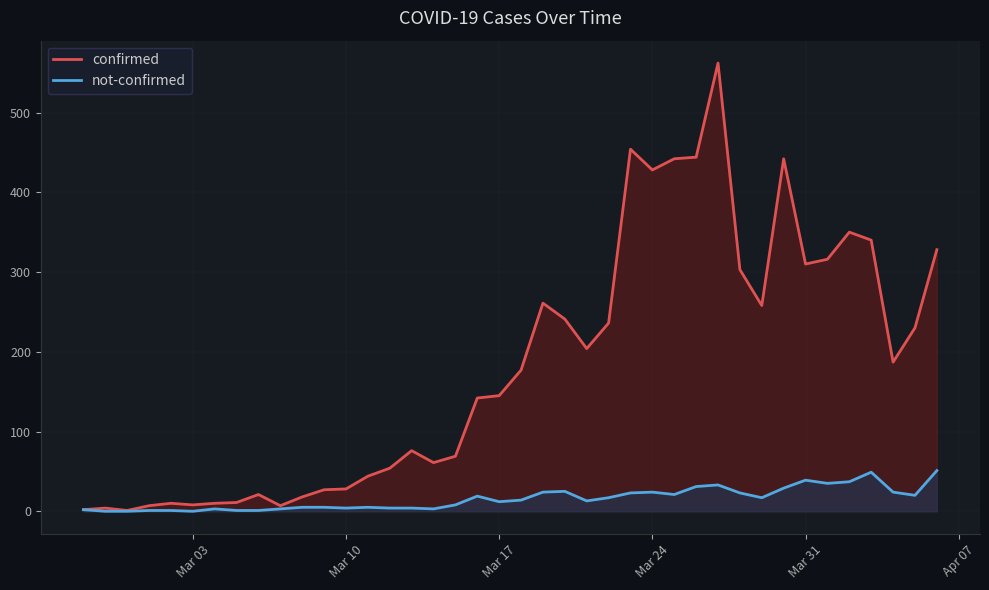

Which series has the largest total across all categories?

confirmed